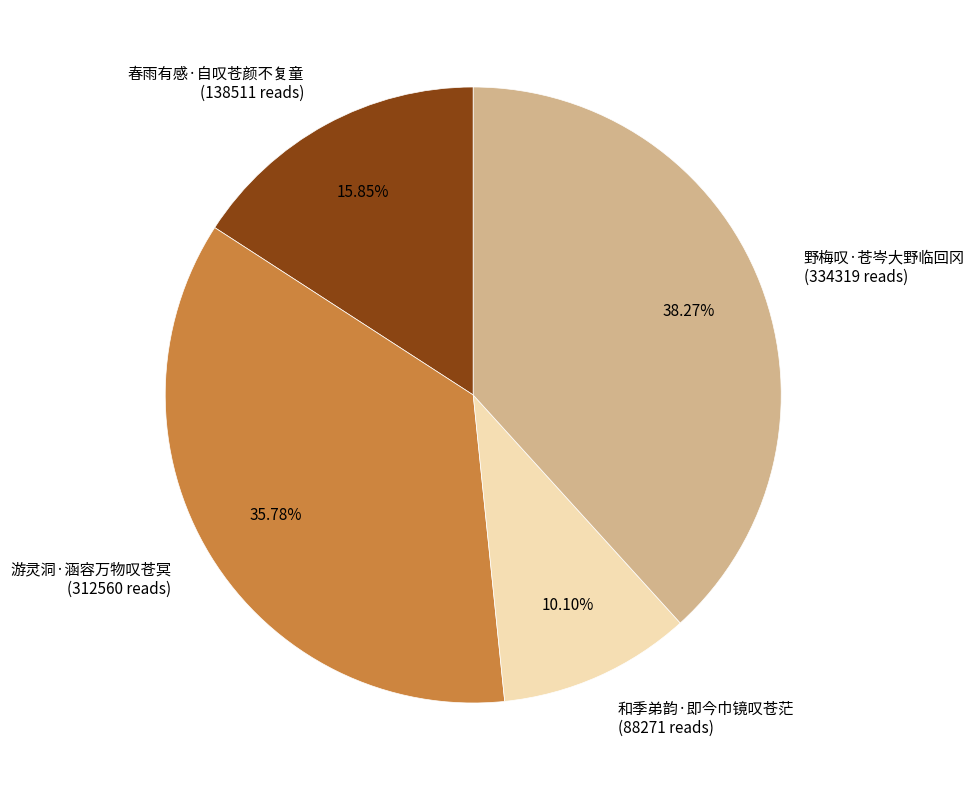

How many segments does this pie chart have?

4